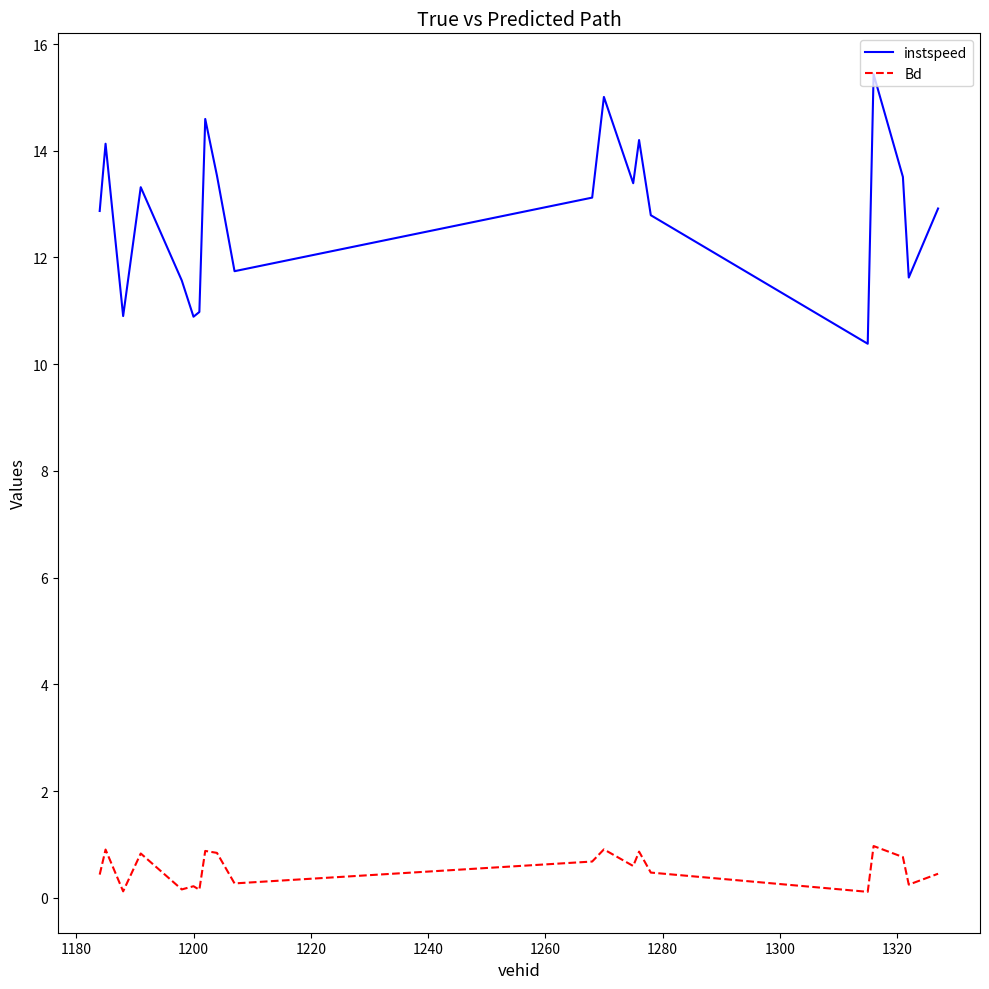

Which series has the largest range (max minus min)?

instspeed